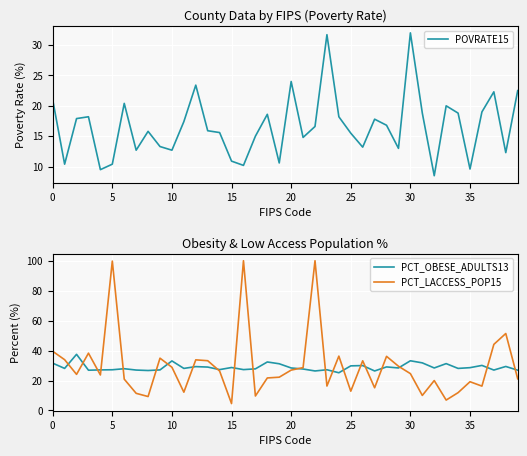

How many values in the PCT_LACCESS_POP15 series exceed 24?

21